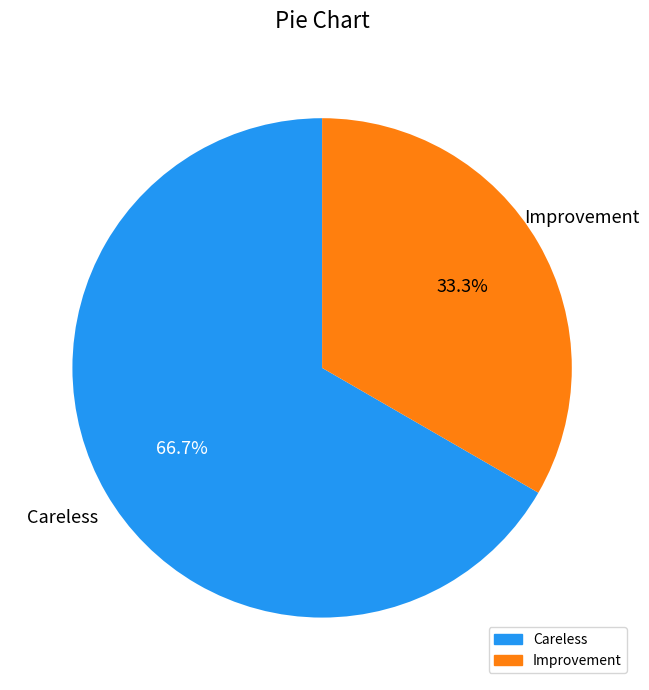

The Careless slice represents 58% of the pie. True or false?

False